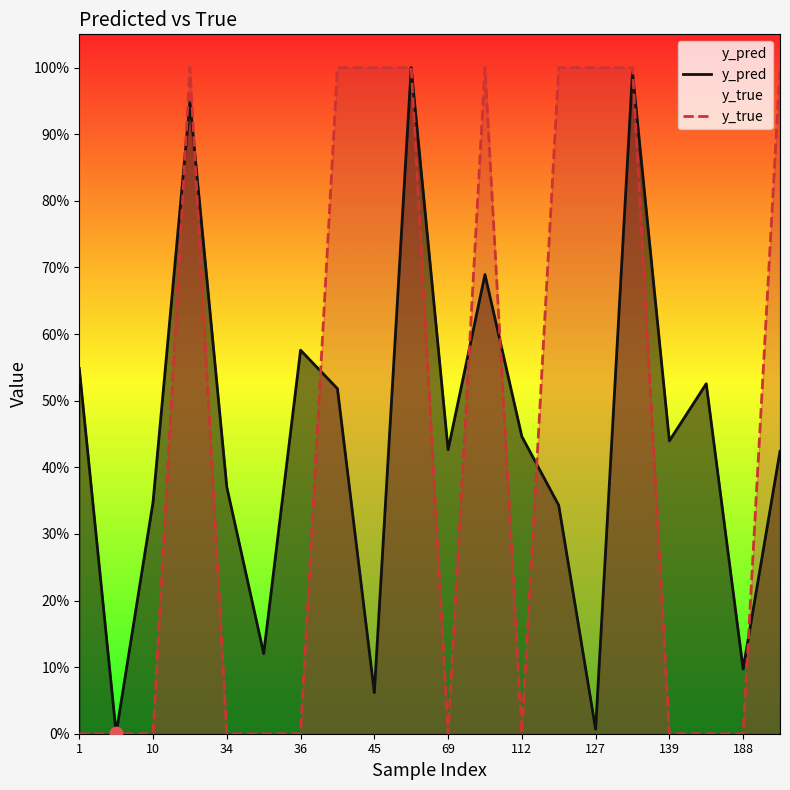

What are all the series names shown in the legend?

y_pred, y_true